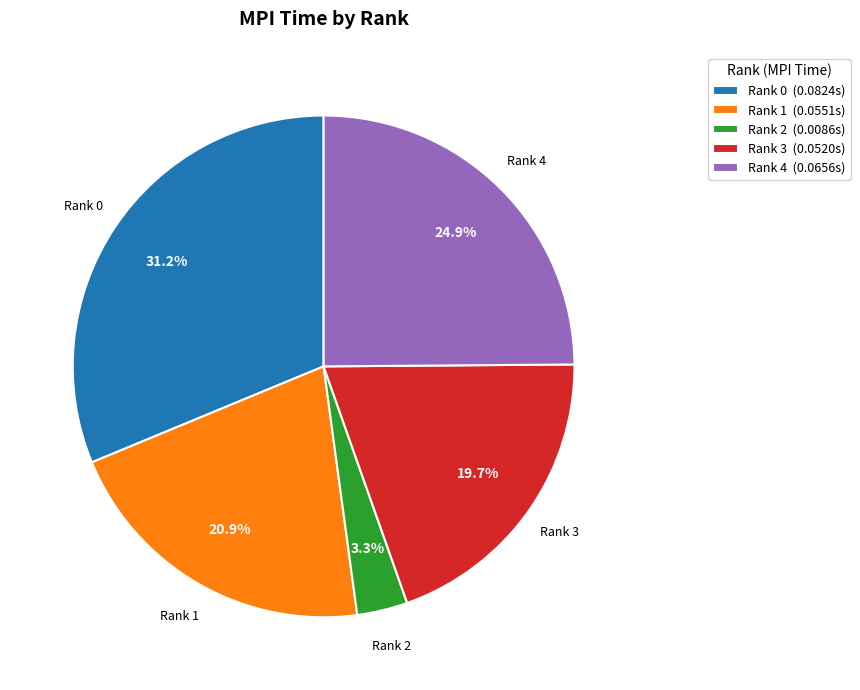

To the nearest percent, what percentage of the pie is Rank 2?

3%